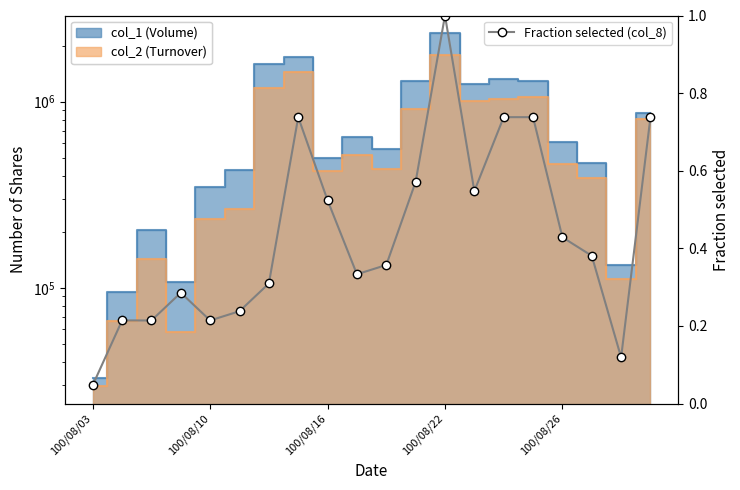

At which category does the chart reach its minimum across all series?

100/08/03